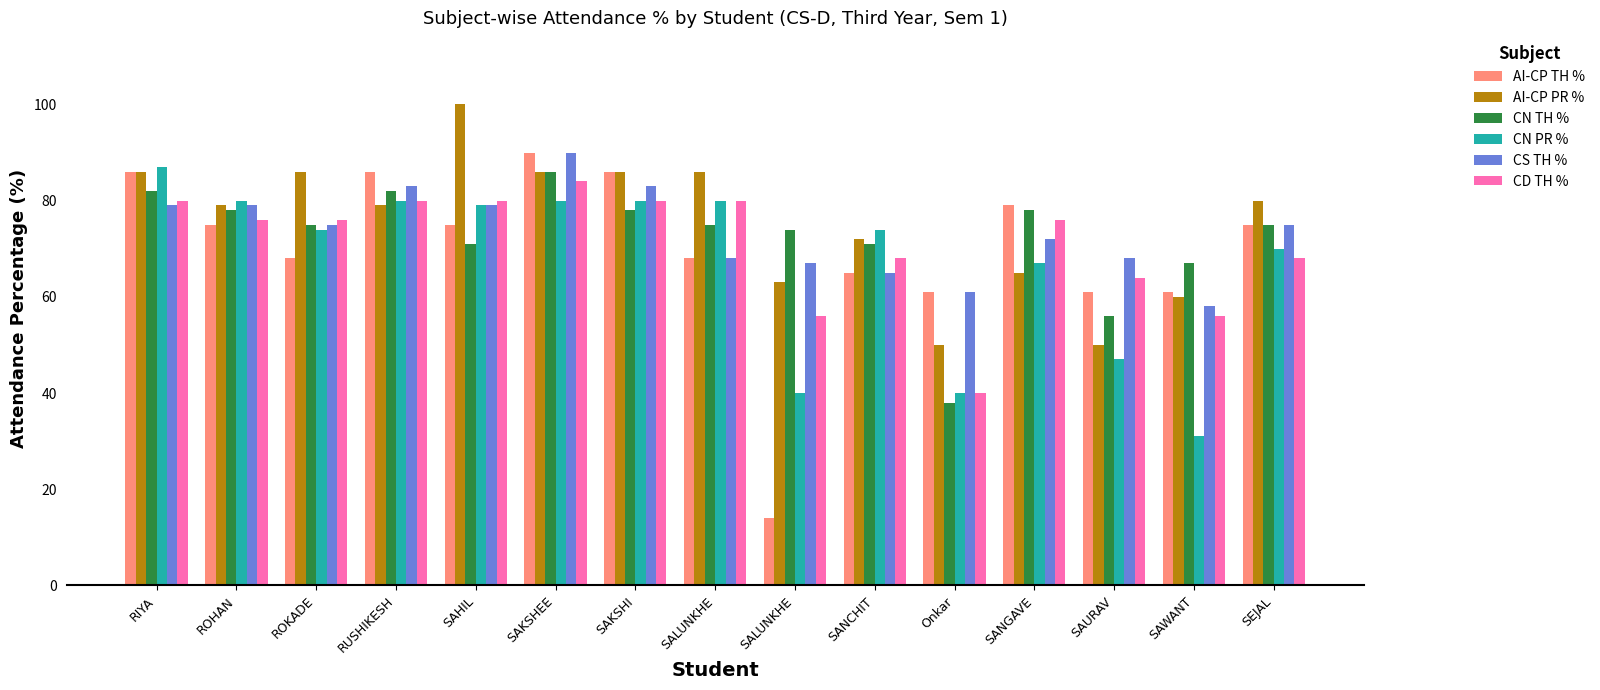

What is the label of the 4th bar from the right?

SANGAVE